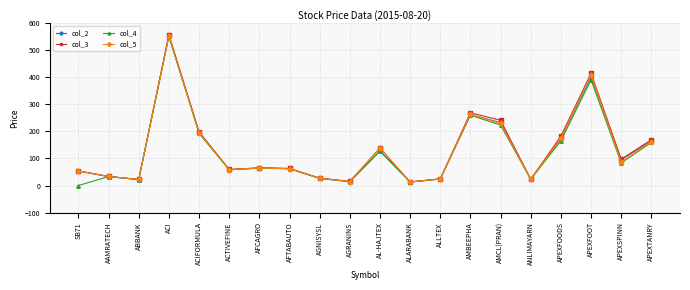

Is it true that col_3 equals 13.1 at ALARABANK?

True